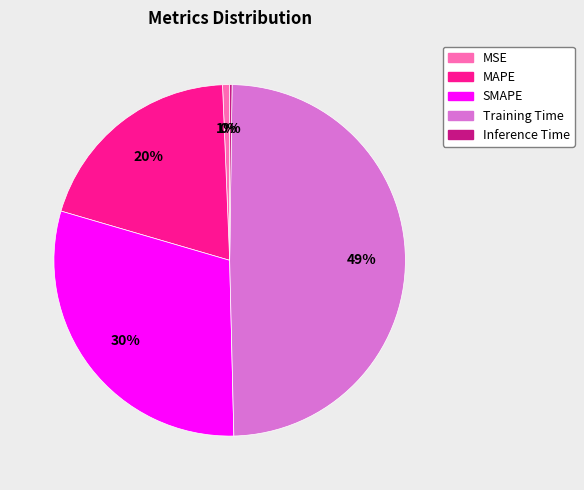

True or false: SMAPE accounts for 30% of the total.

True